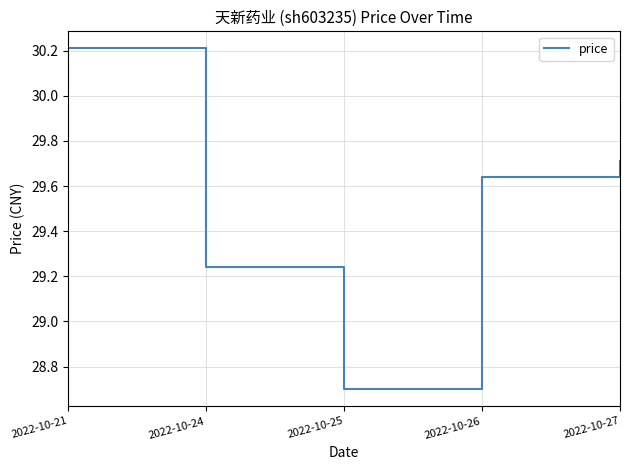

Approximately how many times larger is the value at 2022-10-24 compared to 2022-10-26?

1.0